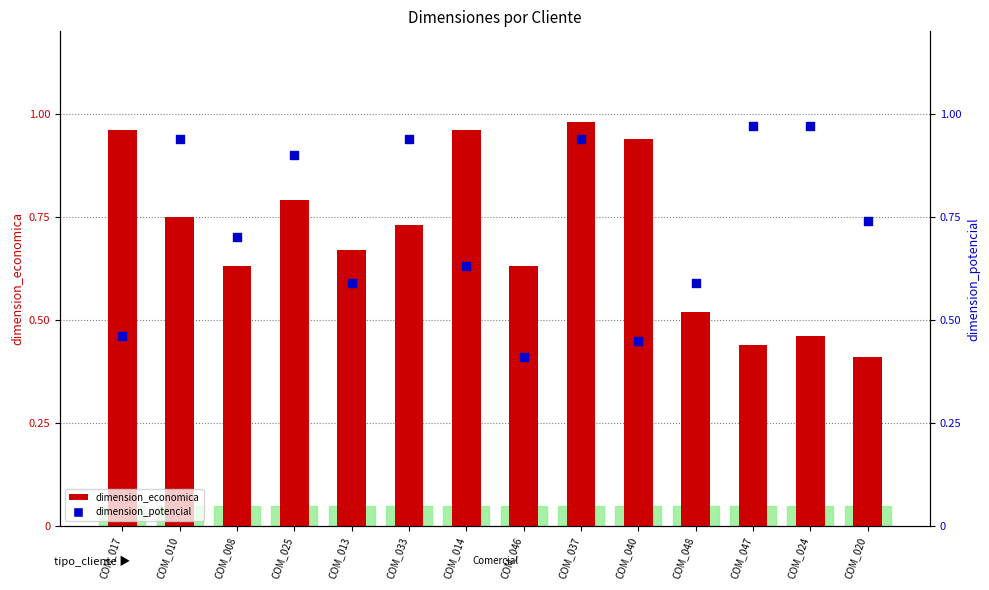

Which series has the widest spread of Y values?

dimension_economica